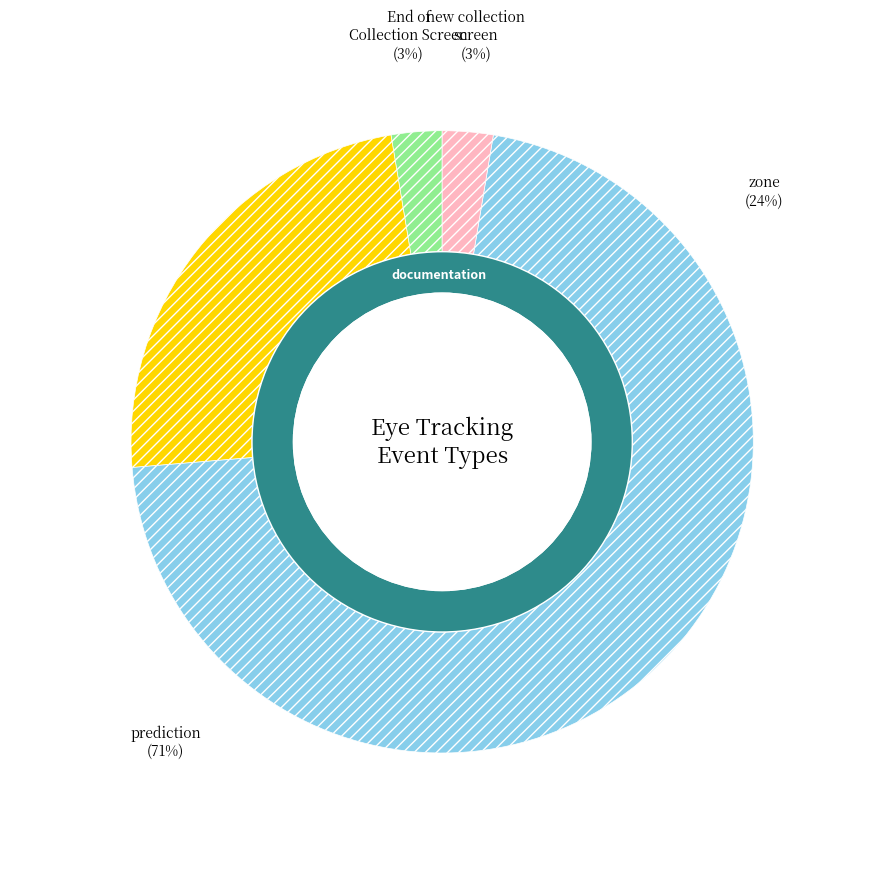

Count the number of slices in the pie.

4